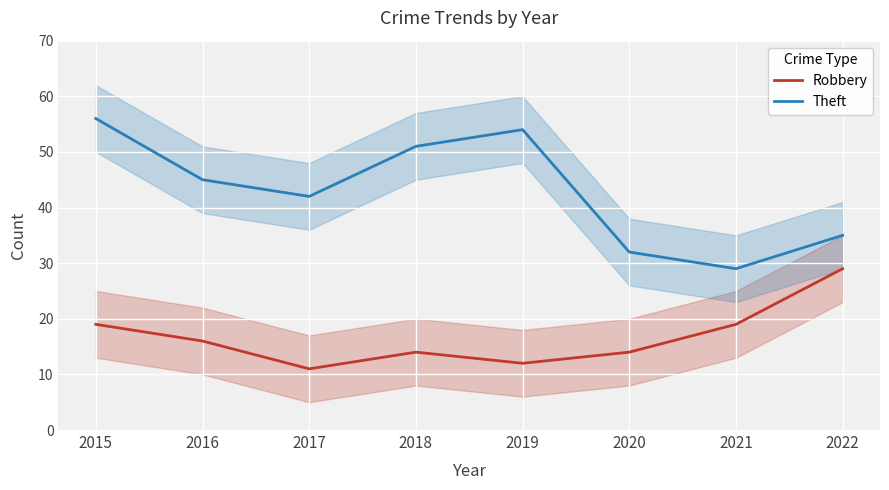

What is the difference between the maximum and minimum values in the Theft series?

27